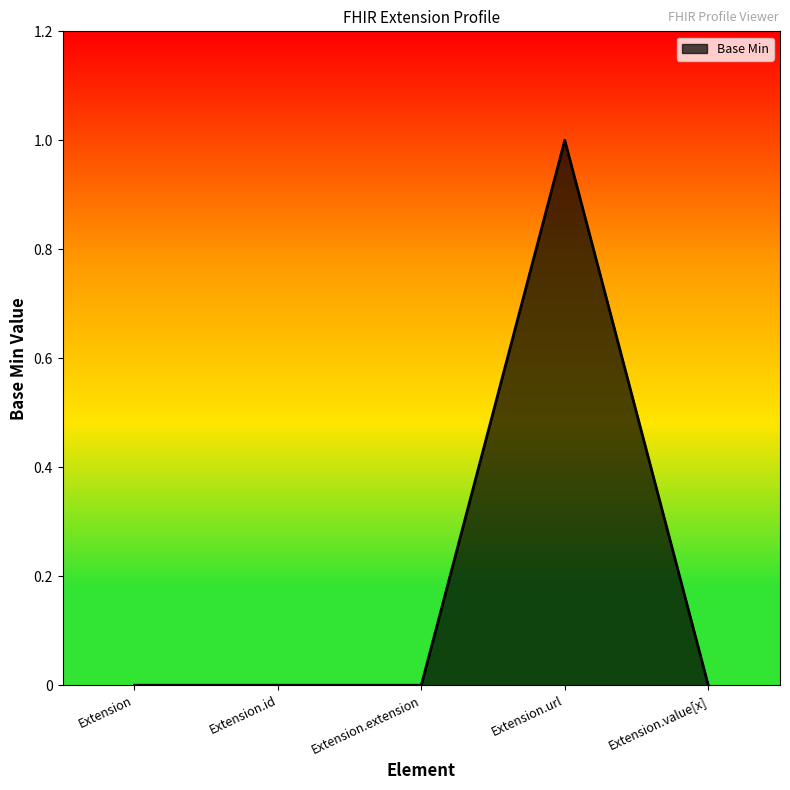

What position from the left is Extension.extension?

3